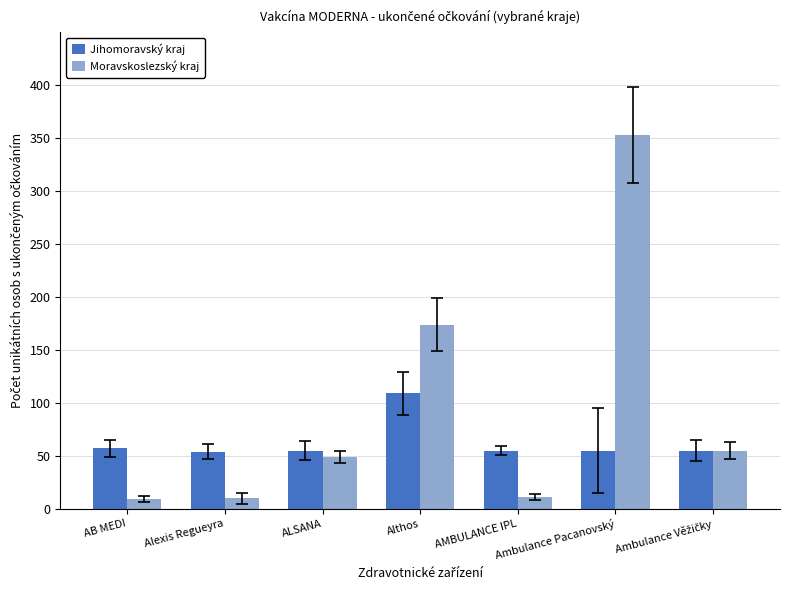

Rank the series at Althos from highest to lowest value.

Moravskoslezský kraj, Jihomoravský kraj